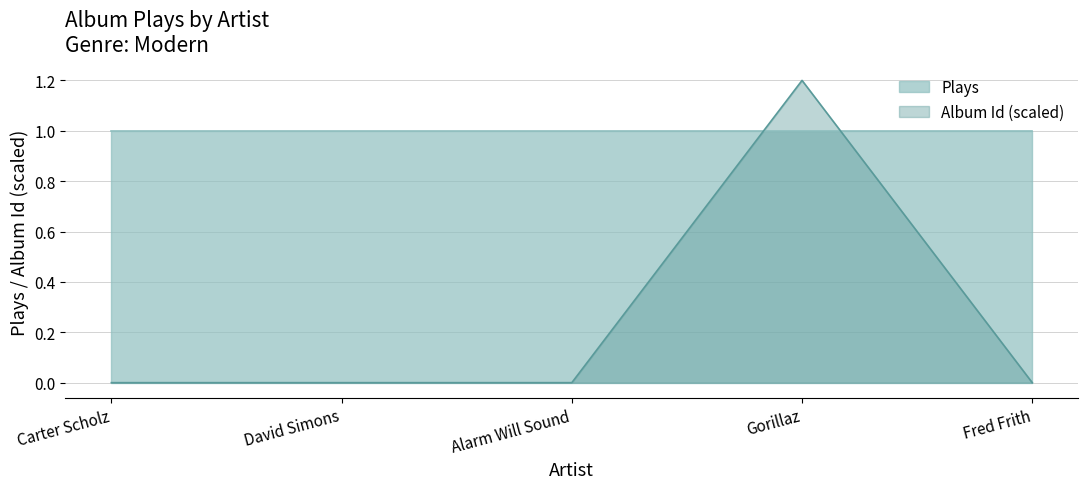

Reading right to left, what are all the values shown in this chart?

Fred Frith=0.0	Gorillaz=1.2	Alarm Will Sound=0.0	David Simons=0.0	Carter Scholz=0.0